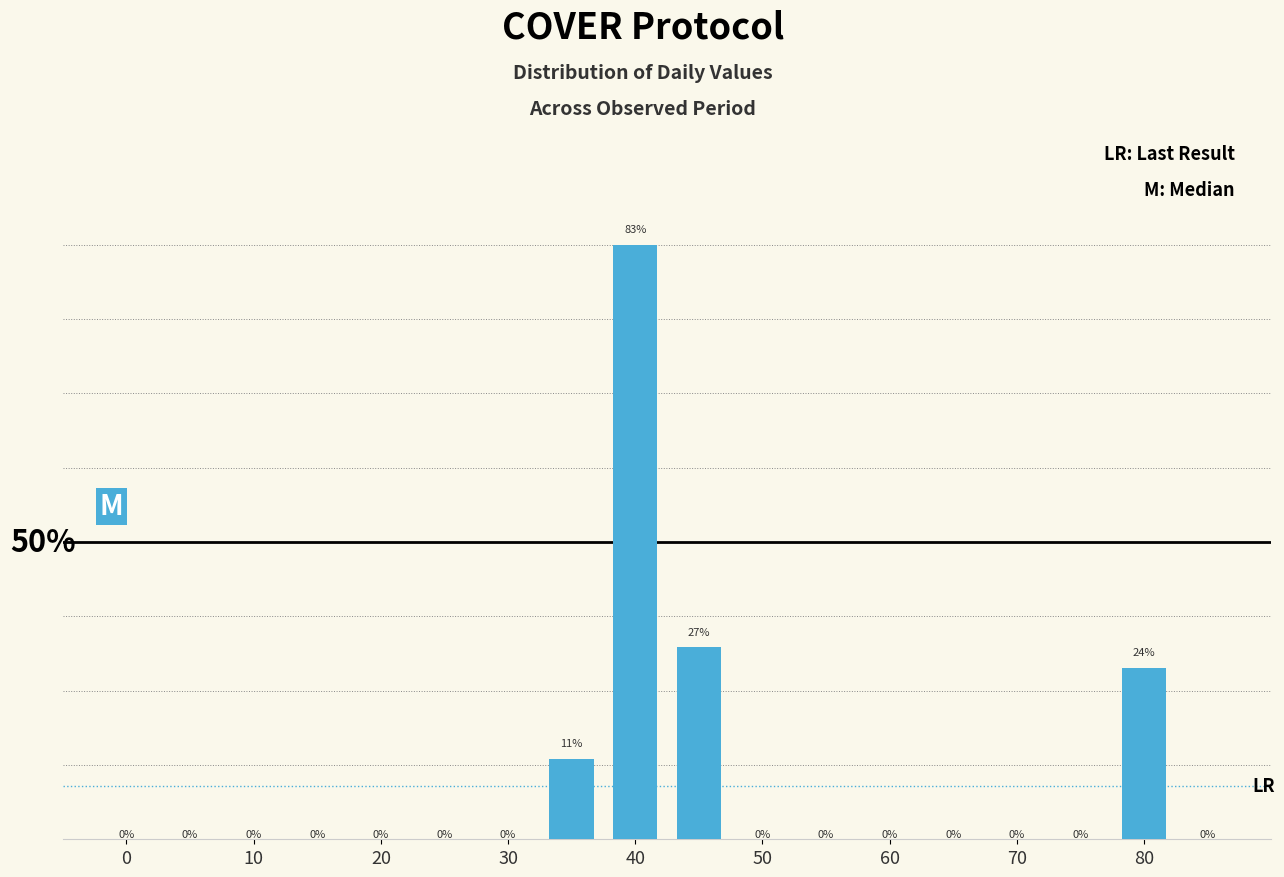

What is the difference between the second highest and second lowest values?

26.8